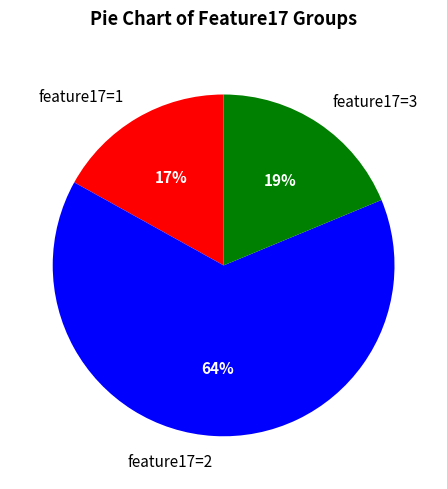

Is there a majority slice in this chart?

Yes